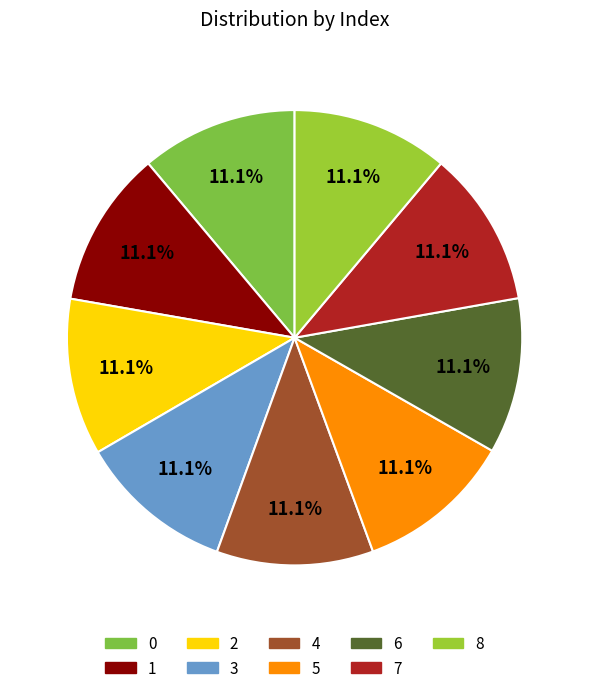

Does 6 represent more than half of the total?

No